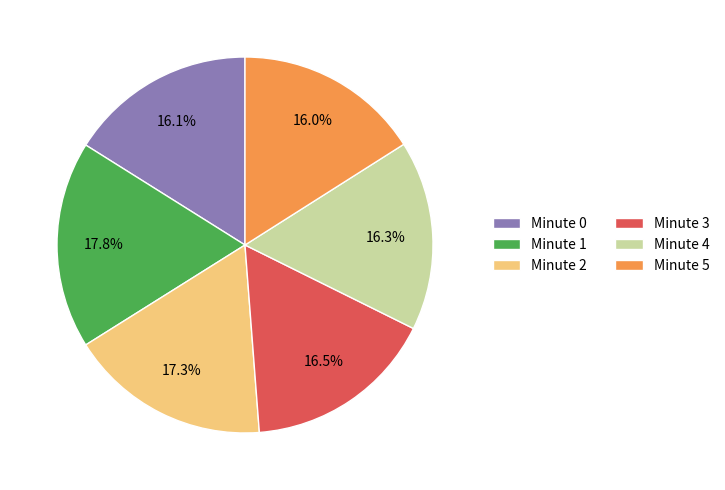

To the nearest percent, what portion does Minute 2 represent?

17%